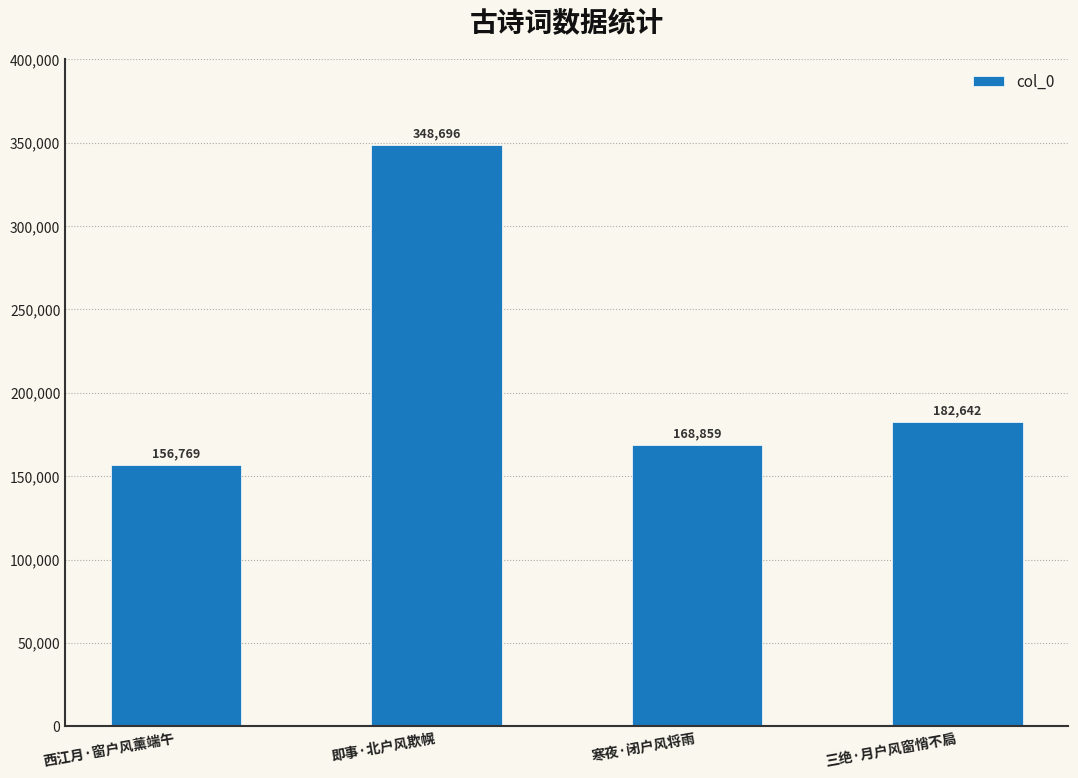

Are the bars horizontal?

No